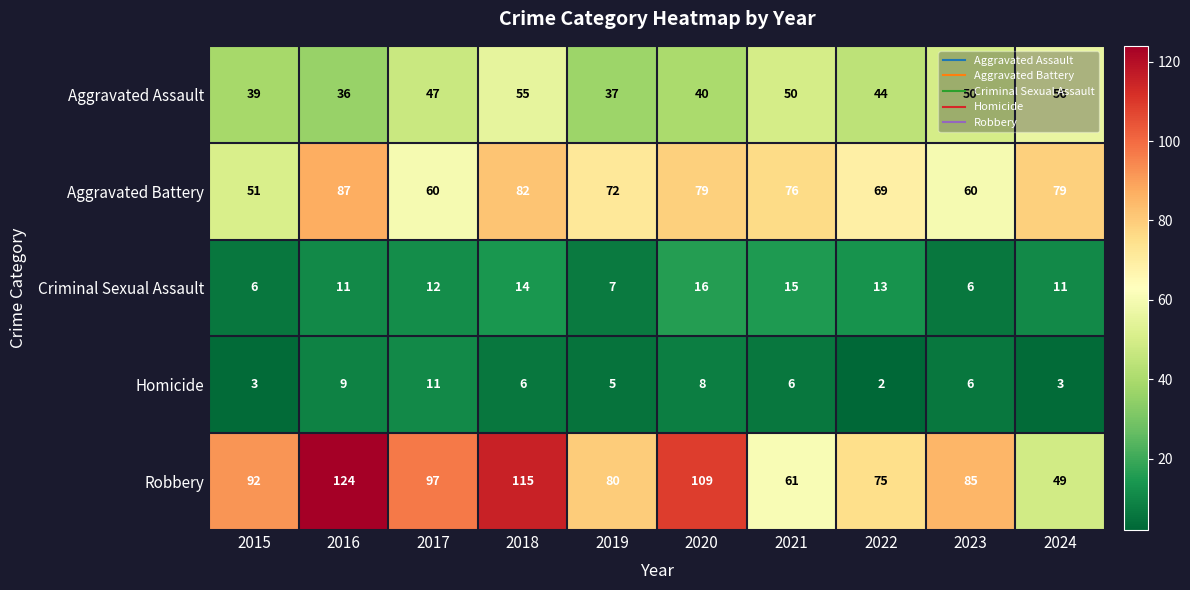

Is the value of Criminal Sexual Assault at 2021 greater than the value of Aggravated Battery at 2019?

No